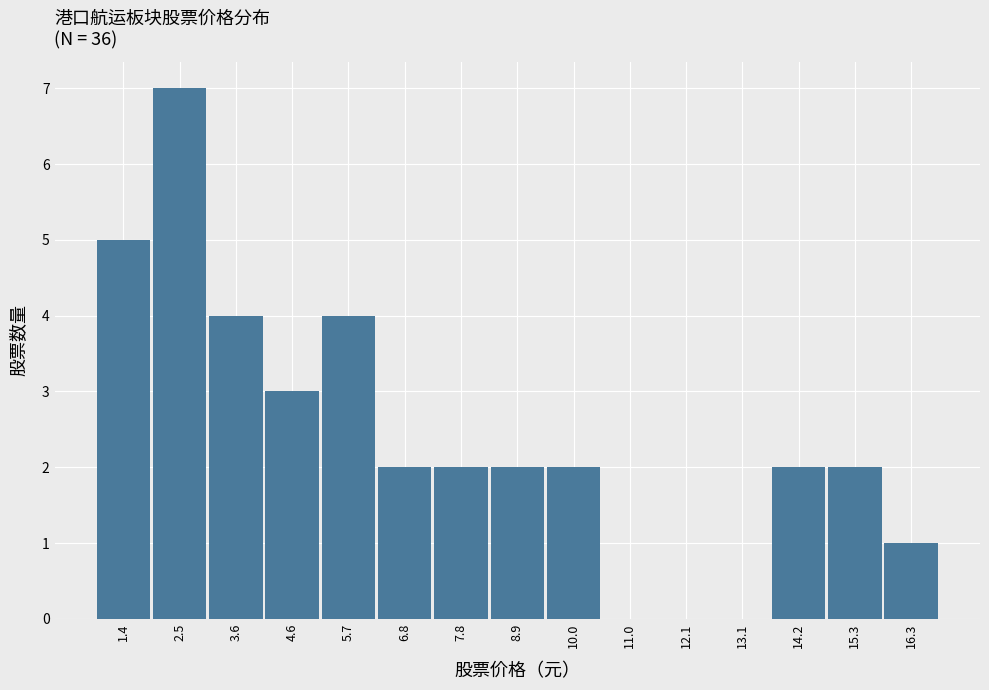

Reading left to right, list all the values displayed in this chart.

1.4=5	2.5=7	3.6=4	4.6=3	5.7=4	6.8=2	7.8=2	8.9=2	10.0=2	11.0=0	12.1=0	13.1=0	14.2=2	15.3=2	16.3=1